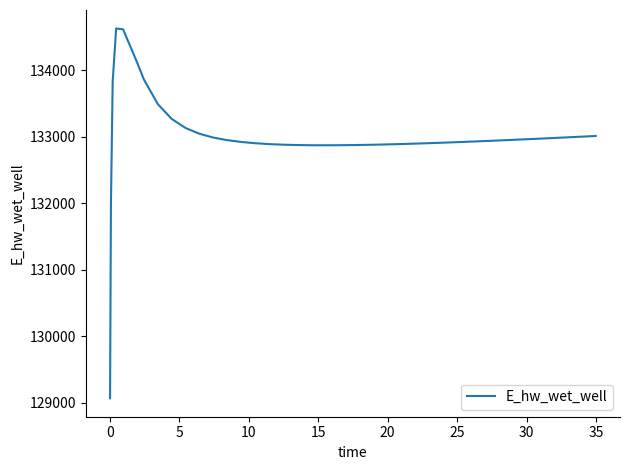

What is the difference between the maximum and minimum values?

5557.7